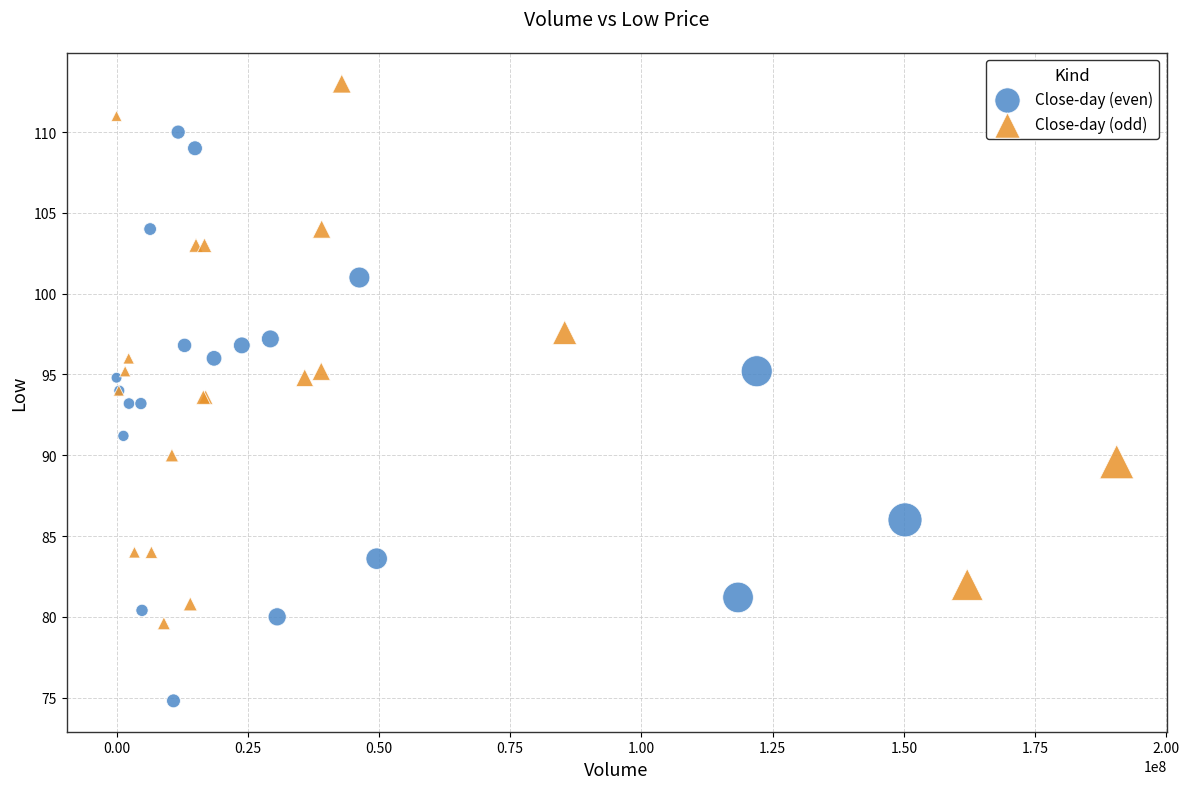

Which series has the widest spread of Y values?

Close-day (even)